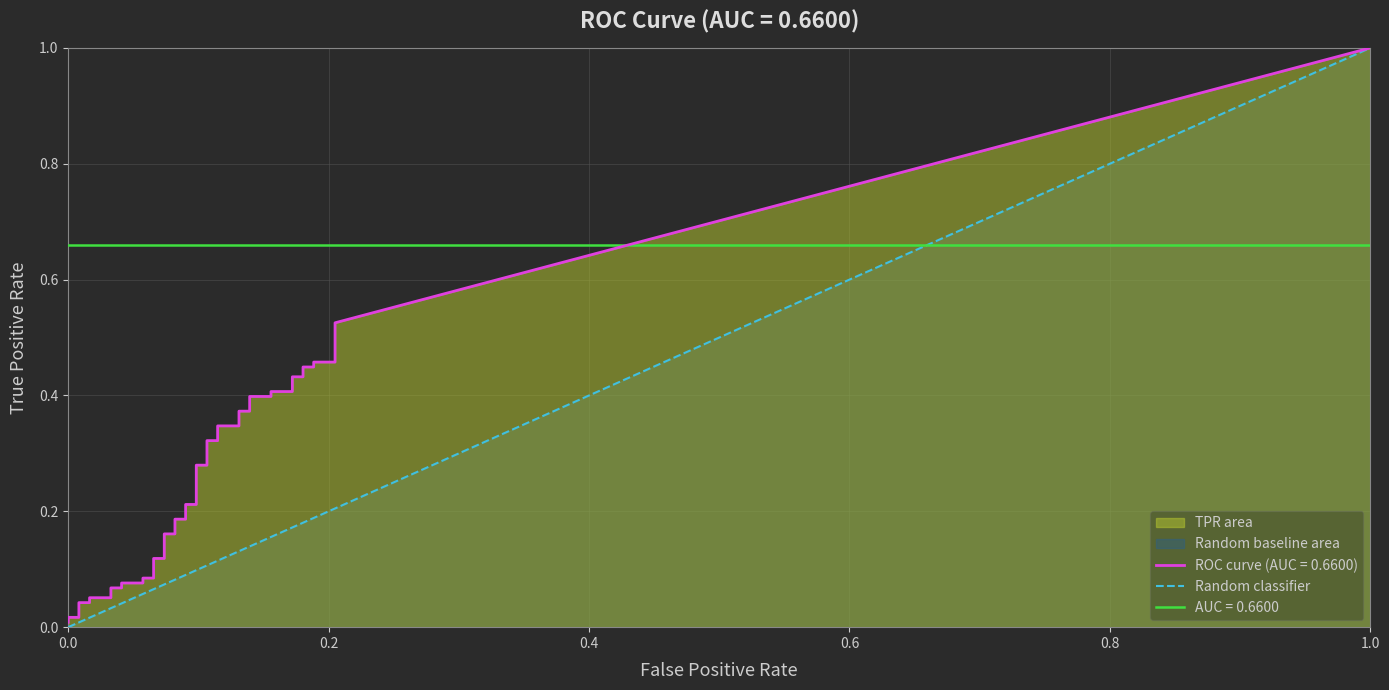

The value at 0.0 is 0. True or false?

True